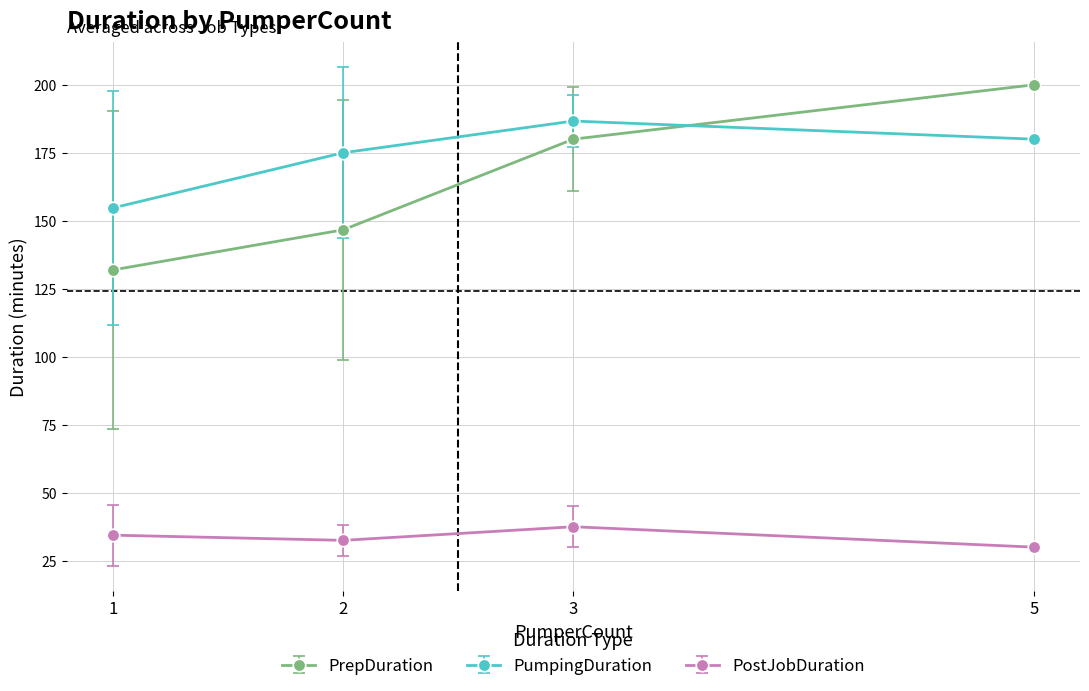

Reading left to right, extract all data points from this chart.

PrepDuration: 1=131.9	2=146.7	3=180.0	5=200.0
PumpingDuration: 1=154.7	2=175.0	3=186.7	5=180.0
PostJobDuration: 1=34.4	2=32.5	3=37.5	5=30.0